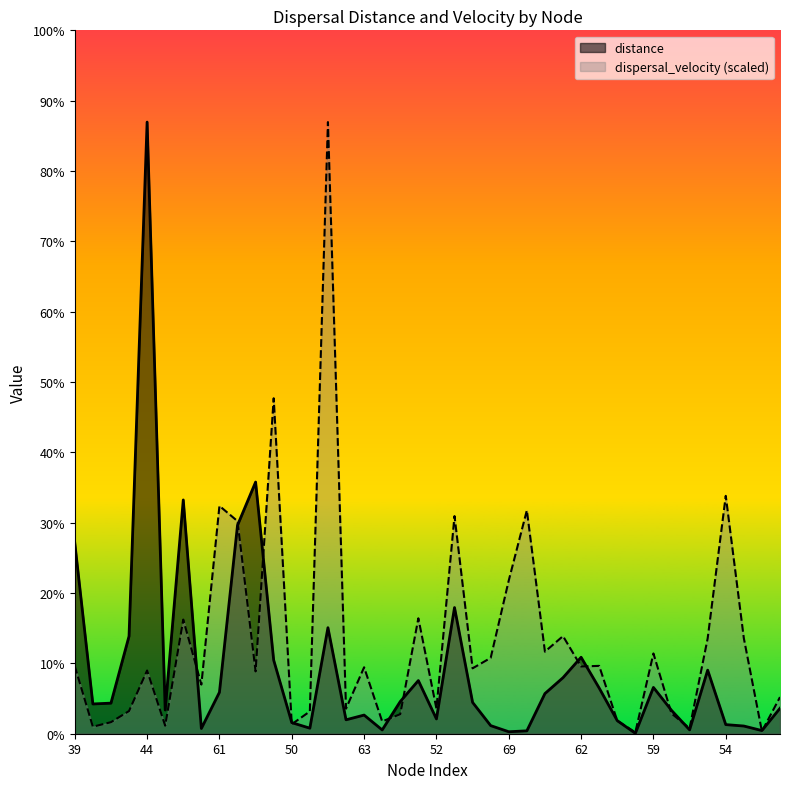

Does the chart display data point markers on the line(s)?

No